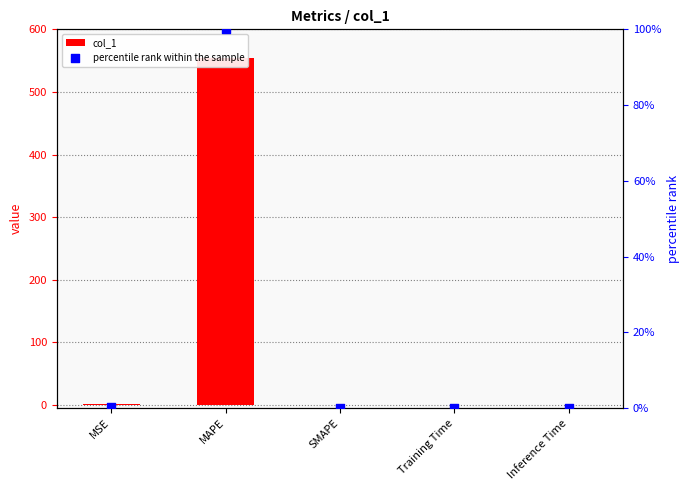

Which series contains the lowest Y value?

col_1